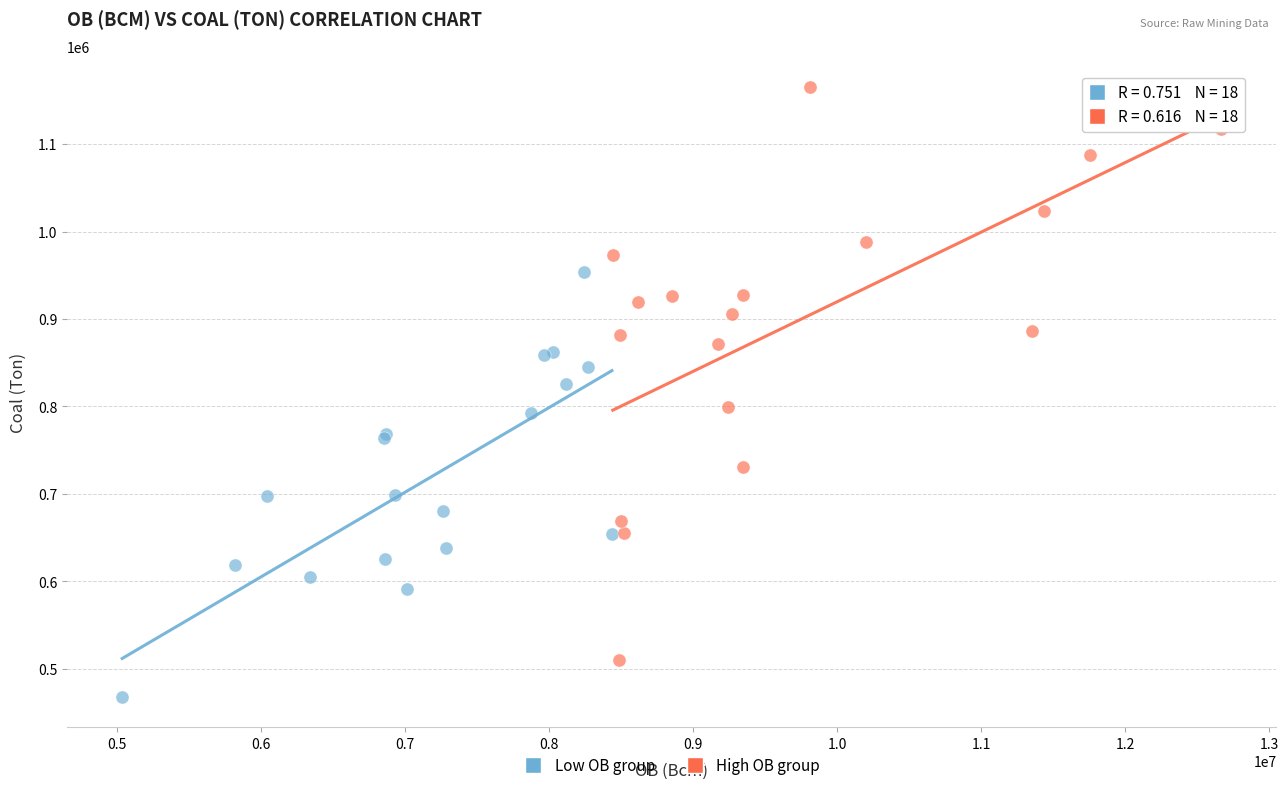

Which series contains the highest Y value?

High OB group